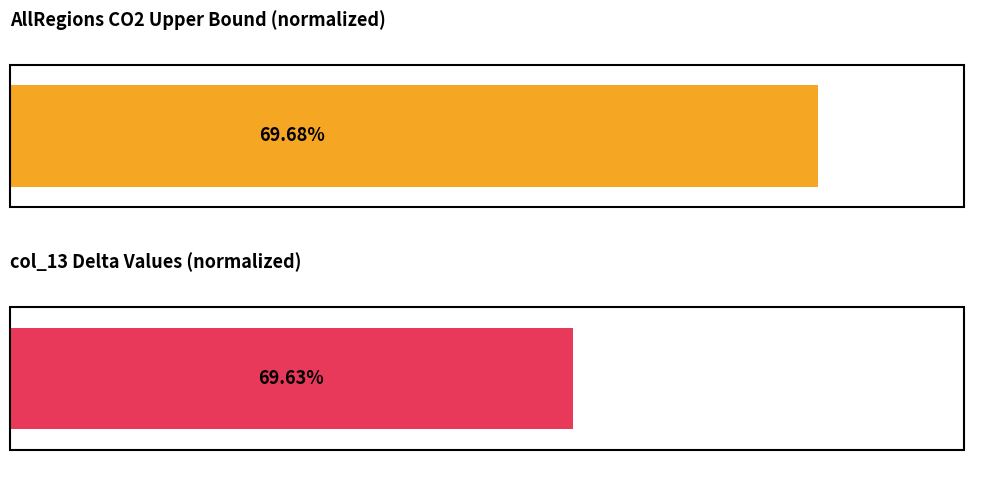

Does the chart contain stacked bars?

No